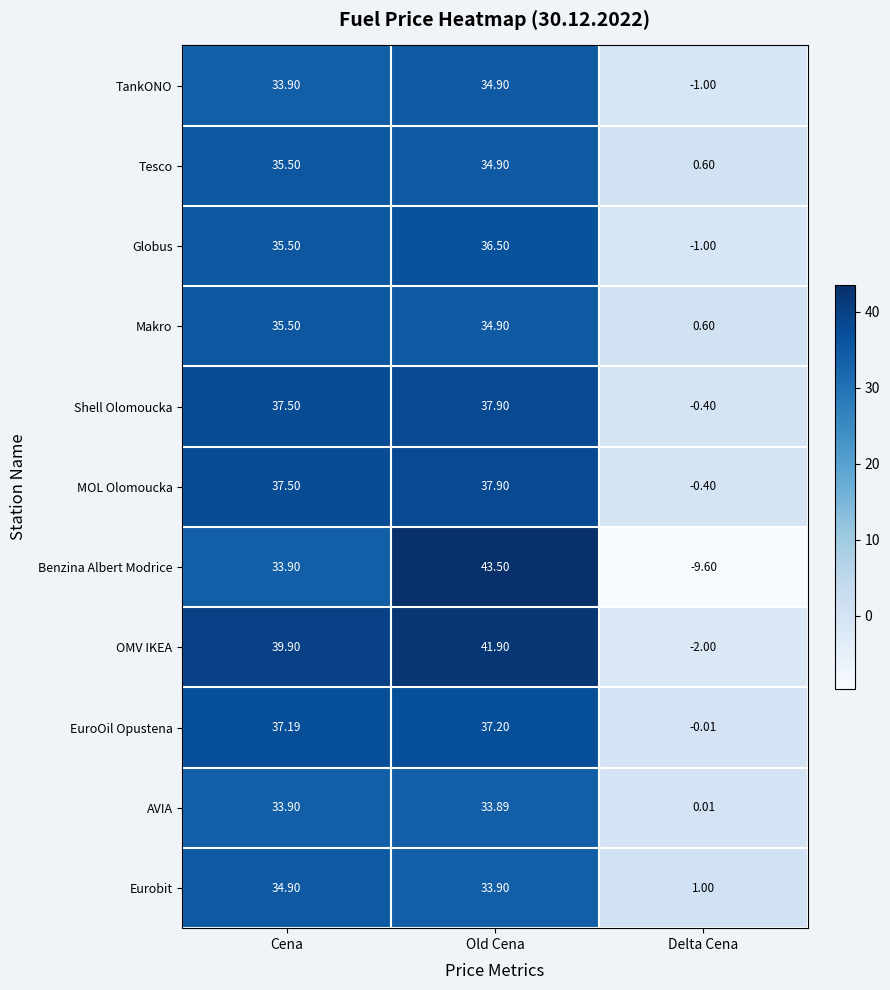

At which category is the sum across all series the highest?

Old Cena